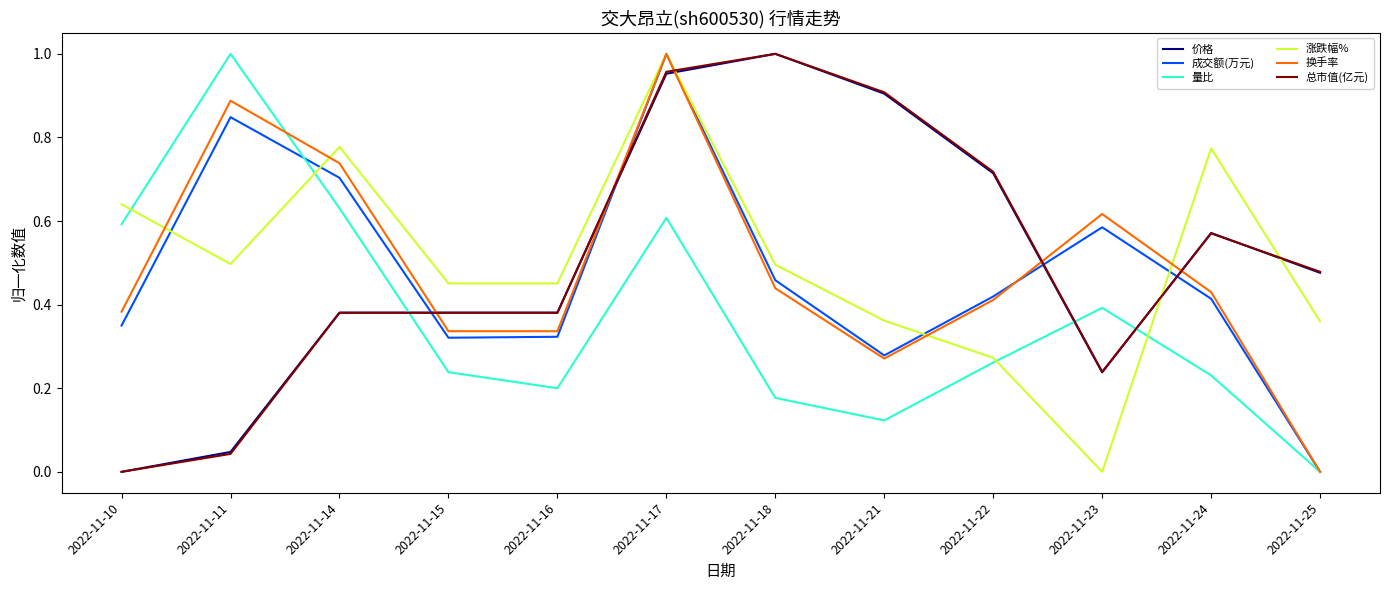

Does the chart have visible grid lines?

No